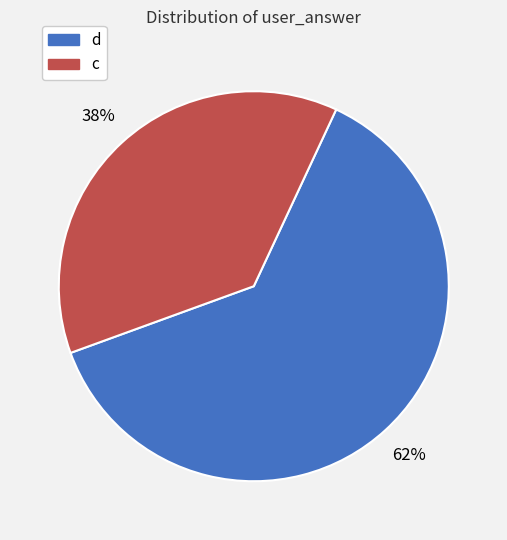

How many slices are in this pie chart?

2